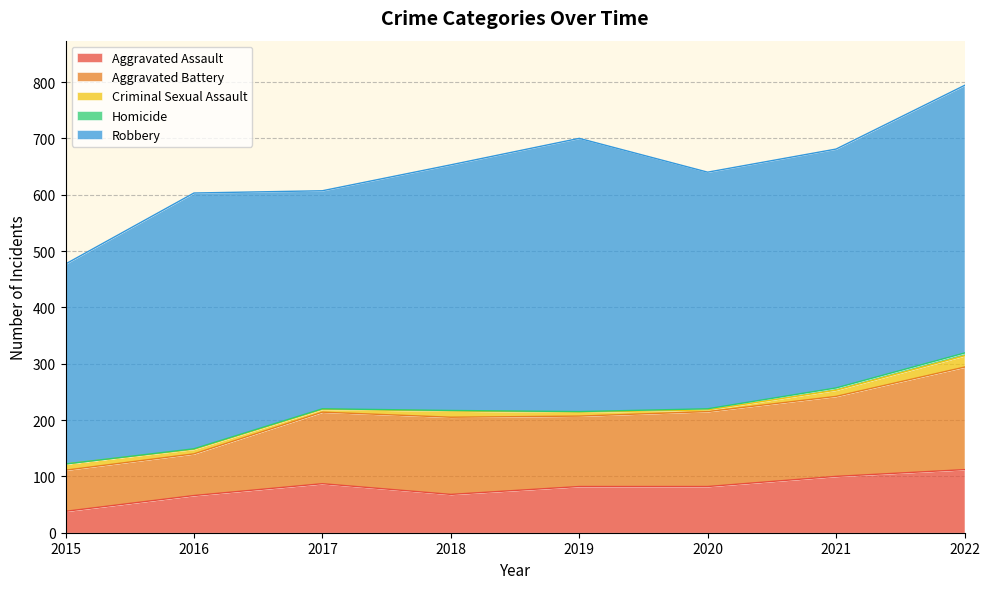

Reading left to right, what are all the values shown in this chart?

Aggravated Assault: 38	66	87	68	82	82	100	112
Aggravated Battery: 73	74	127	137	125	133	142	182
Criminal Sexual Assault: 11	8	5	11	7	3	11	20
Homicide: 0	1	1	1	1	2	4	5
Robbery: 355	454	387	436	485	420	424	475